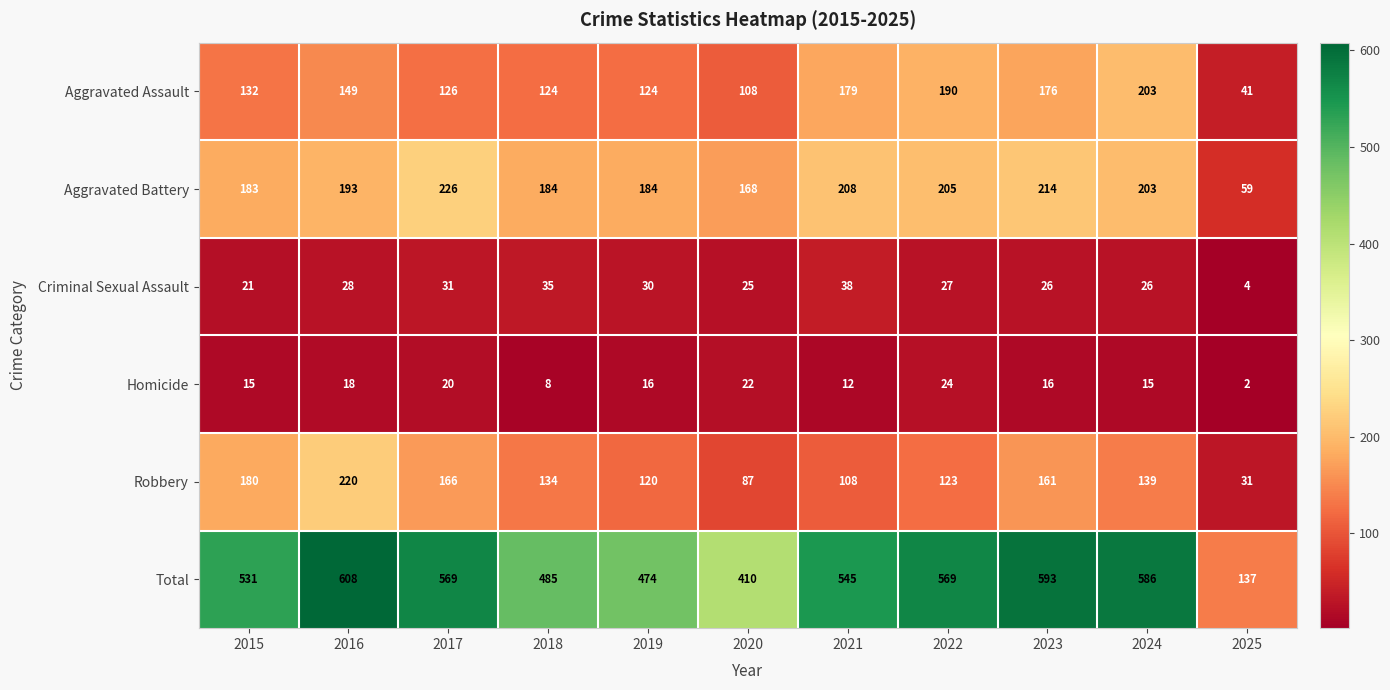

What is the difference between the highest and lowest values at 2024?

571